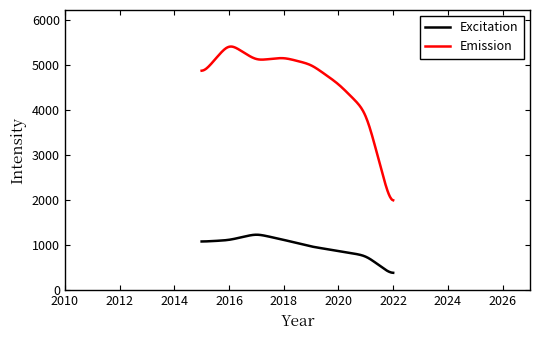

What are all the series names shown in the legend?

Excitation, Emission